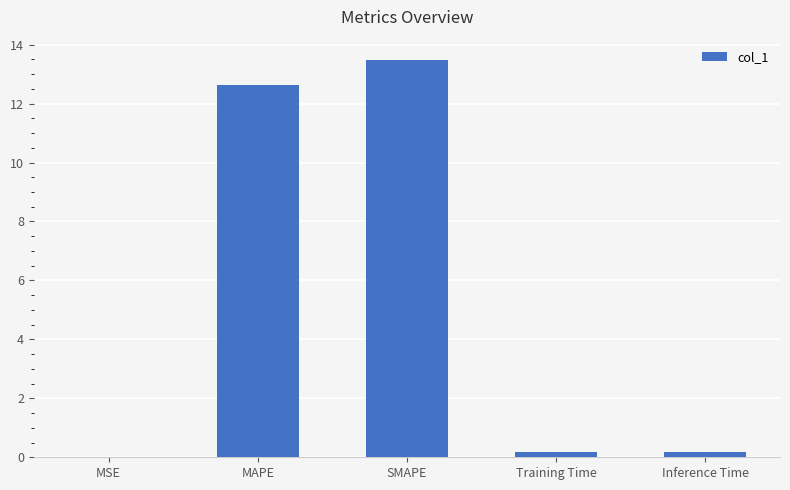

Which has a higher value, Training Time or MAPE?

MAPE